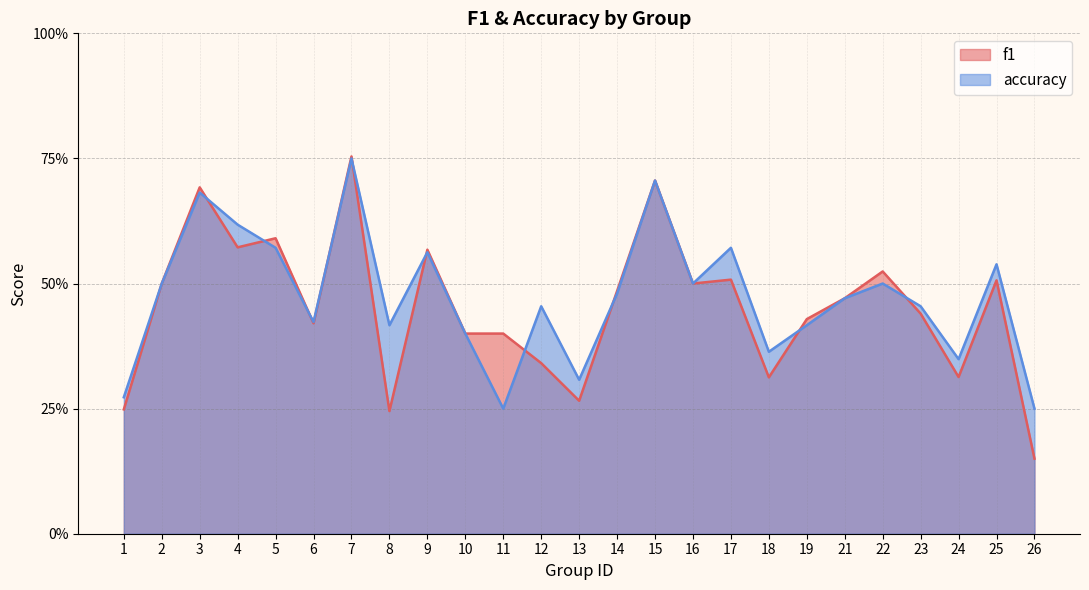

The accuracy series shows 0.1 at 11. True or false?

False